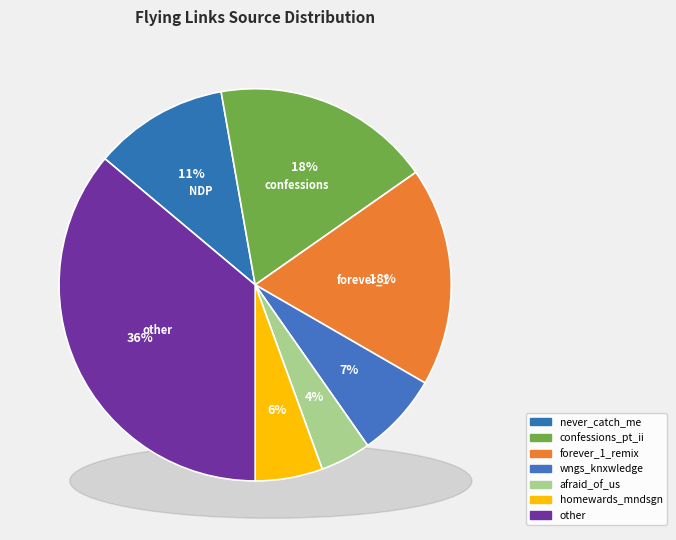

Combined, do wngs_knxwledge and never_catch_me_flying_lotus account for over 50%?

No